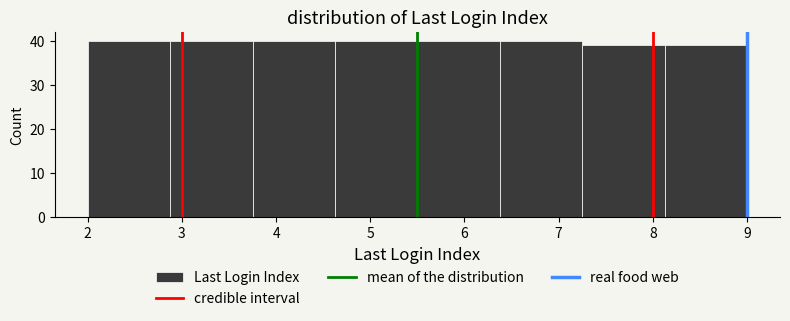

Reading left to right, transcribe this chart: for each bar, give the range it covers on the x-axis and its height. Neither the bar edges nor the heights are printed on the chart, so give them approximately, as read against the axes.

2.0 to 2.9: 40
2.9 to 3.8: 40
3.8 to 4.6: 40
4.6 to 5.5: 40
5.5 to 6.4: 40
6.4 to 7.3: 40
7.3 to 8.1: 39
8.1 to 9.0: 39